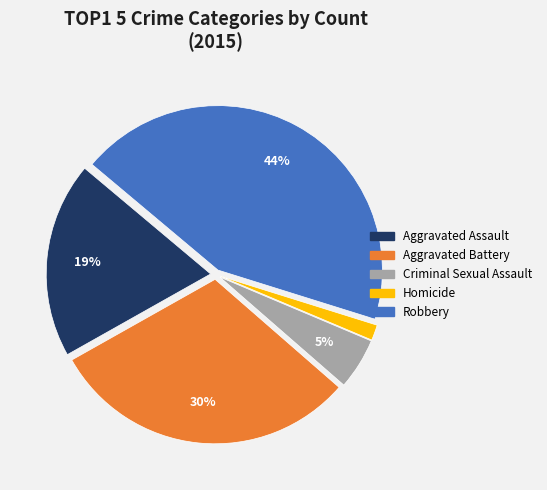

To the nearest percent, what is the combined percentage of Robbery and Criminal Sexual Assault?

49%